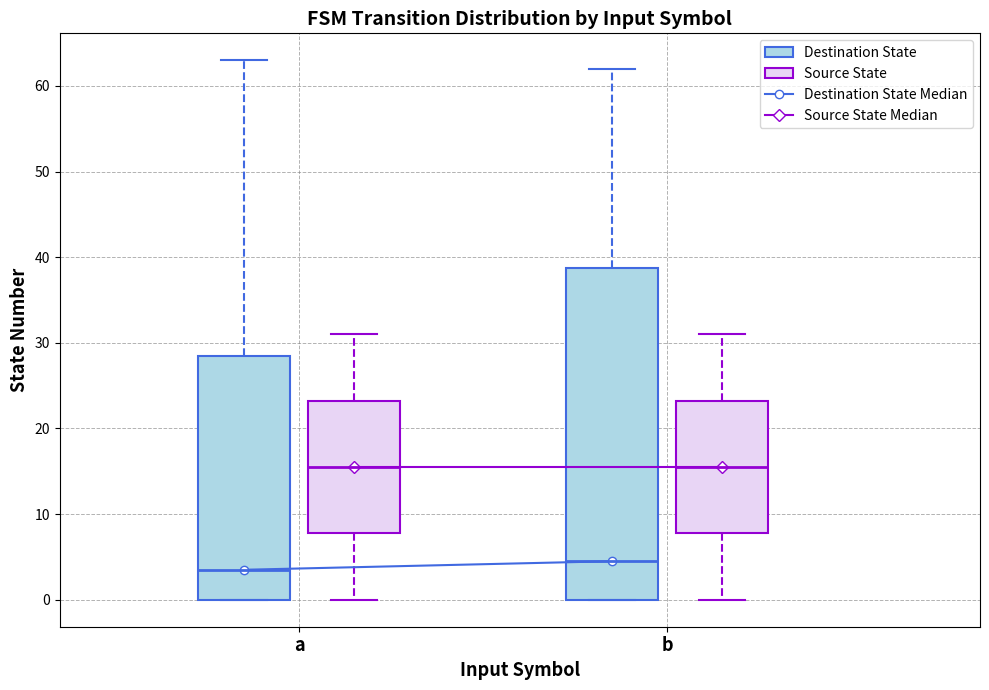

Which box is the tallest, from its lower edge to its upper edge?

b (Destination State)